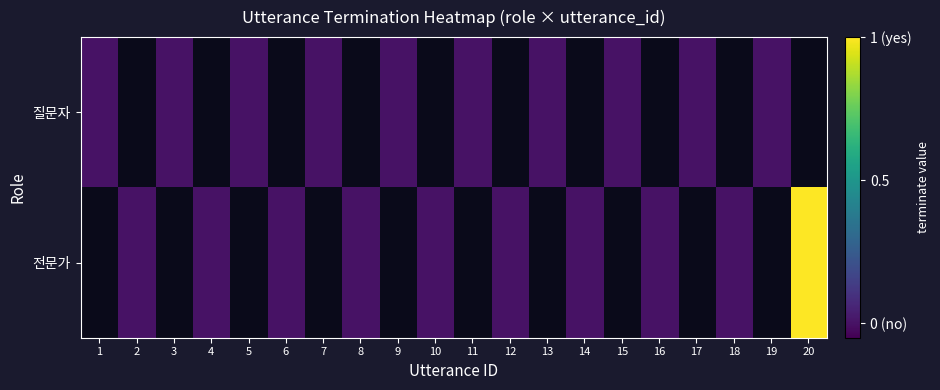

How many 전문가 values are between 0 and 1?

10